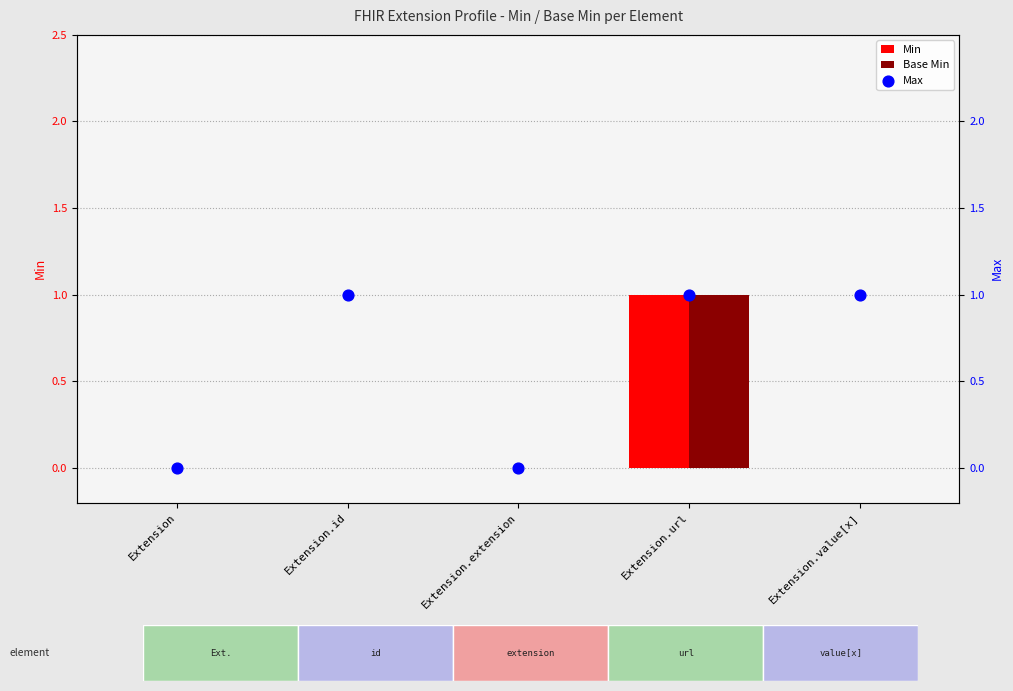

Is the value of Base Min at Extension.extension greater than the value of Max at Extension.extension?

No